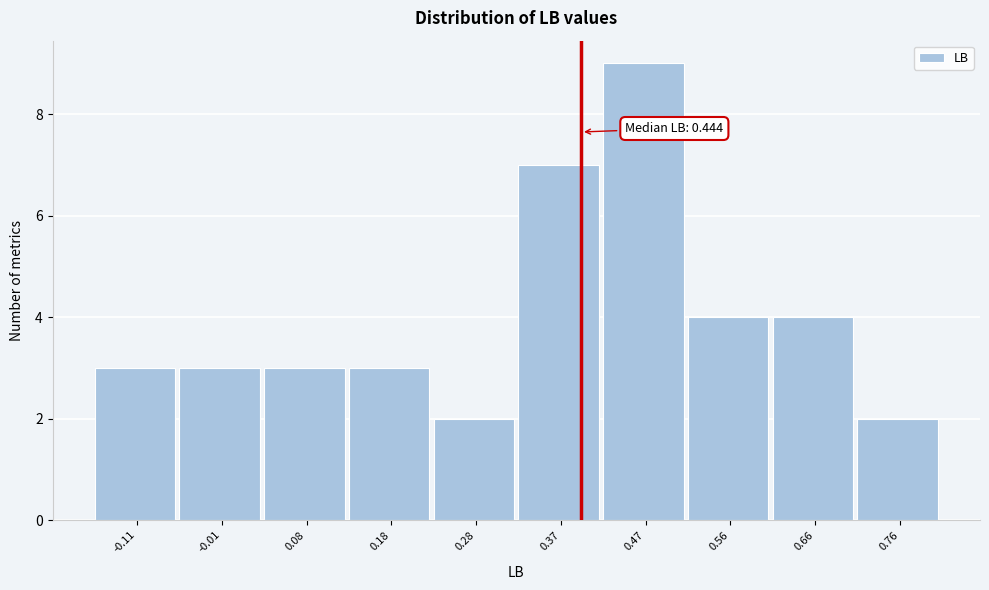

Reading right to left, transcribe all the data shown in this chart.

0.76=2	0.66=4	0.56=4	0.47=9	0.37=7	0.28=2	0.18=3	0.08=3	-0.01=3	-0.11=3